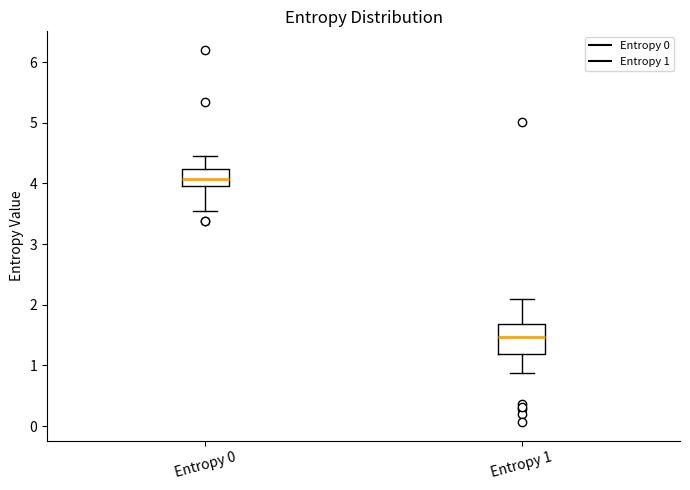

Reading left to right, transcribe this box plot: for each box, give where its median line is, the range the box spans, and where its two whiskers end, as read against the y-axis. The values are not printed on the chart, so give them approximately, as read against the axis.

Entropy 0: median 4.1, box 4.0 to 4.2, whiskers 3.5 to 4.4
Entropy 1: median 1.5, box 1.2 to 1.7, whiskers 0.9 to 2.1